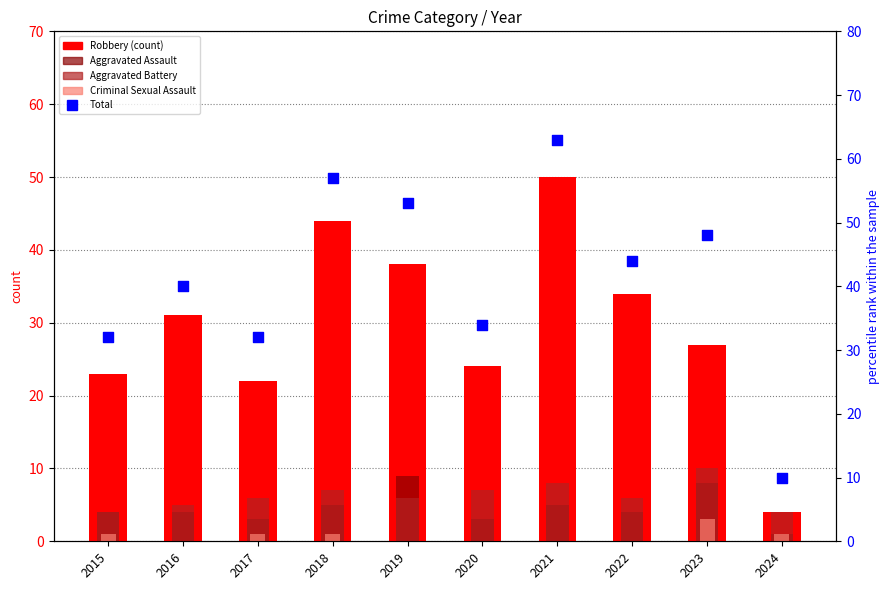

Which series reaches the maximum Y coordinate?

Total